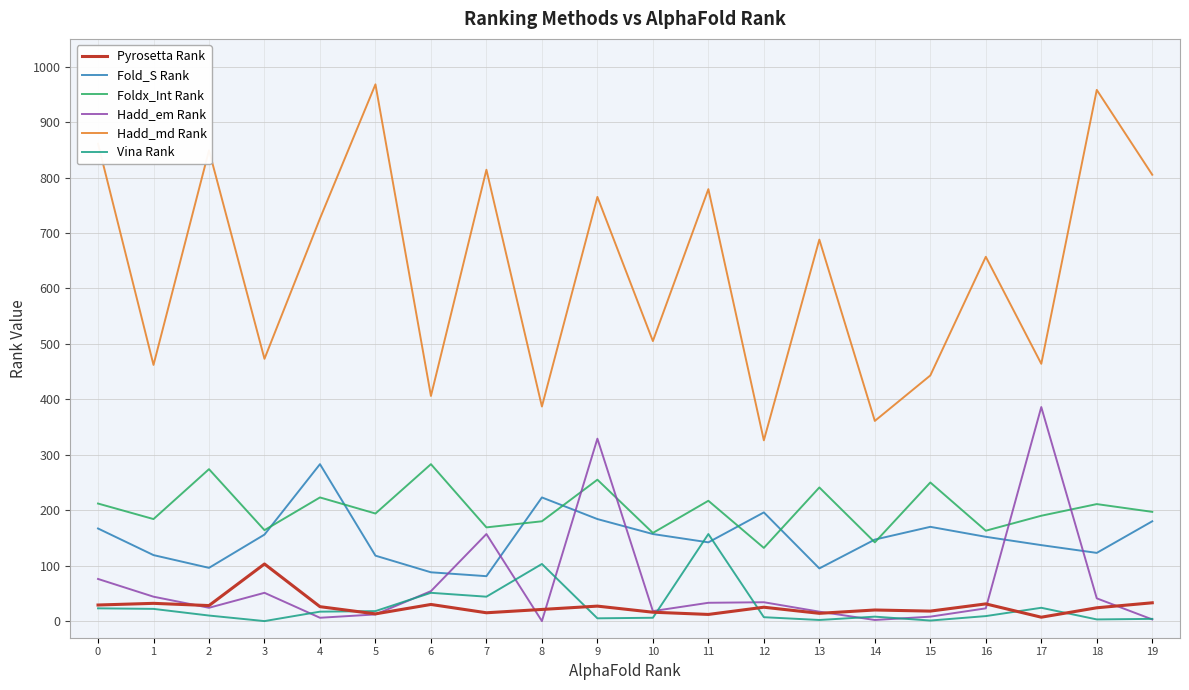

What is the lowest value of the Fold_S Rank series?

81